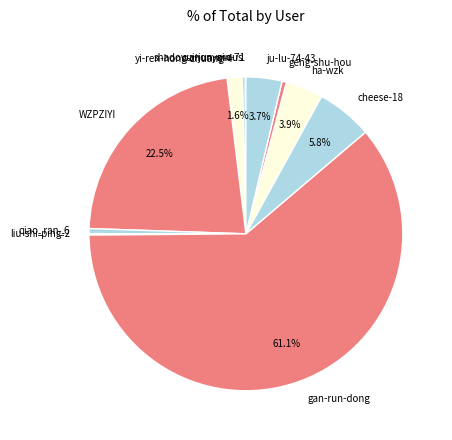

To the nearest percent, what is the difference between the largest and smallest slice percentages?

61%